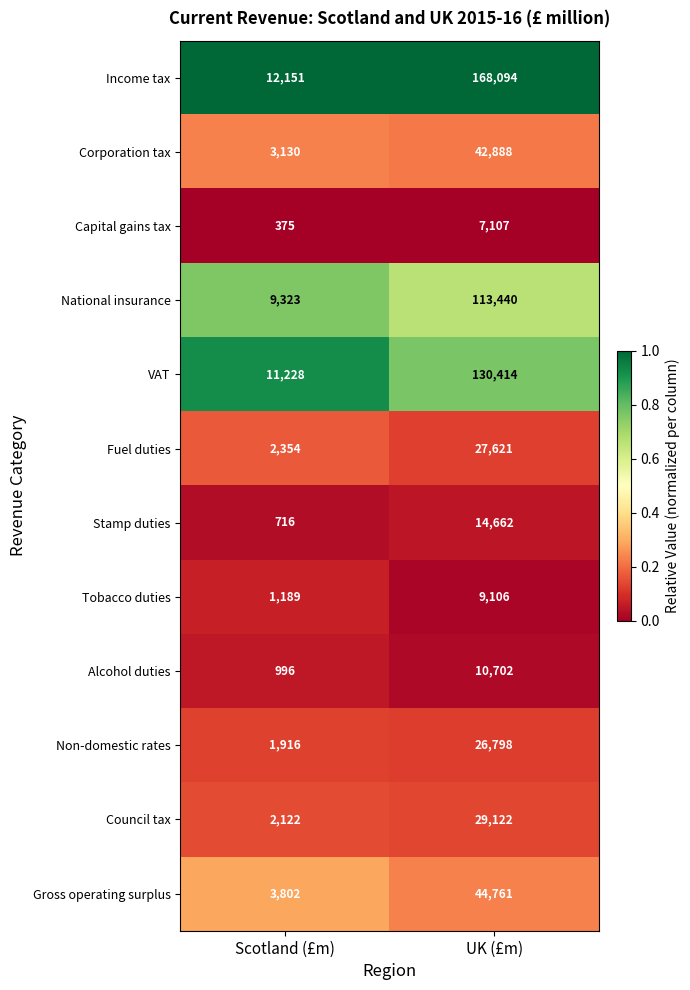

True or false: Income tax has a value of 12151 at Scotland (£m).

True